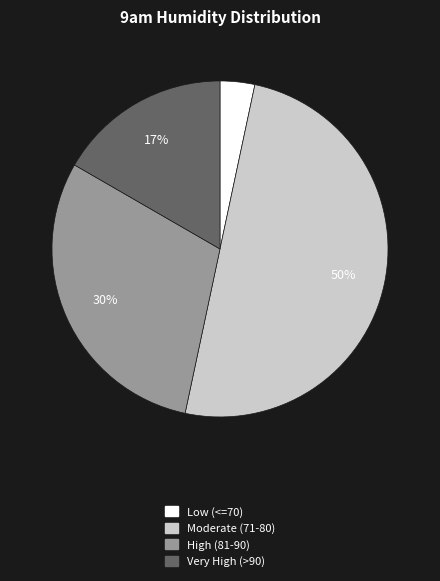

To the nearest percent, what is the average slice percentage?

25%